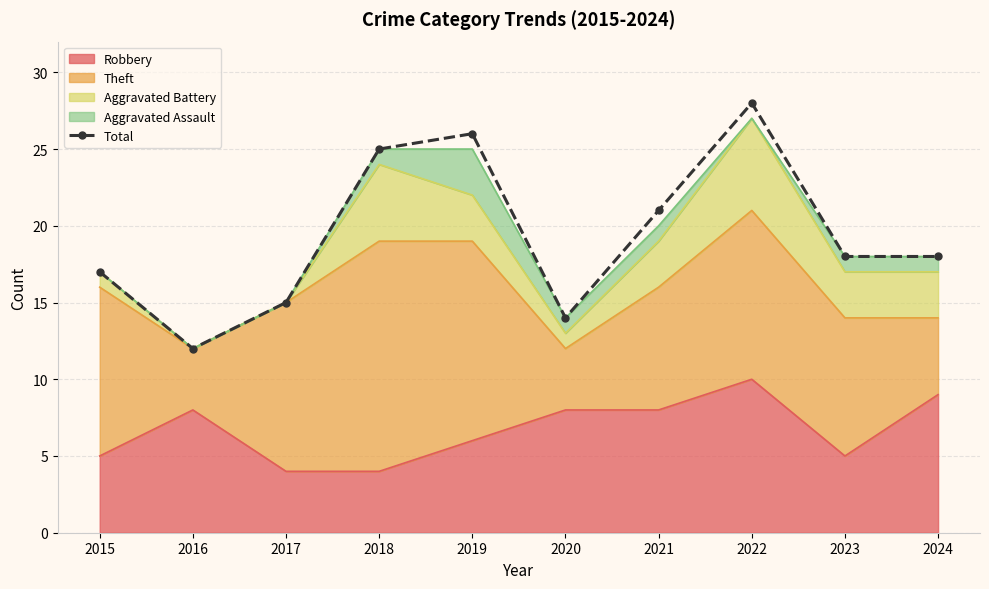

What is the sum of the values at 2021 and 2023?

39